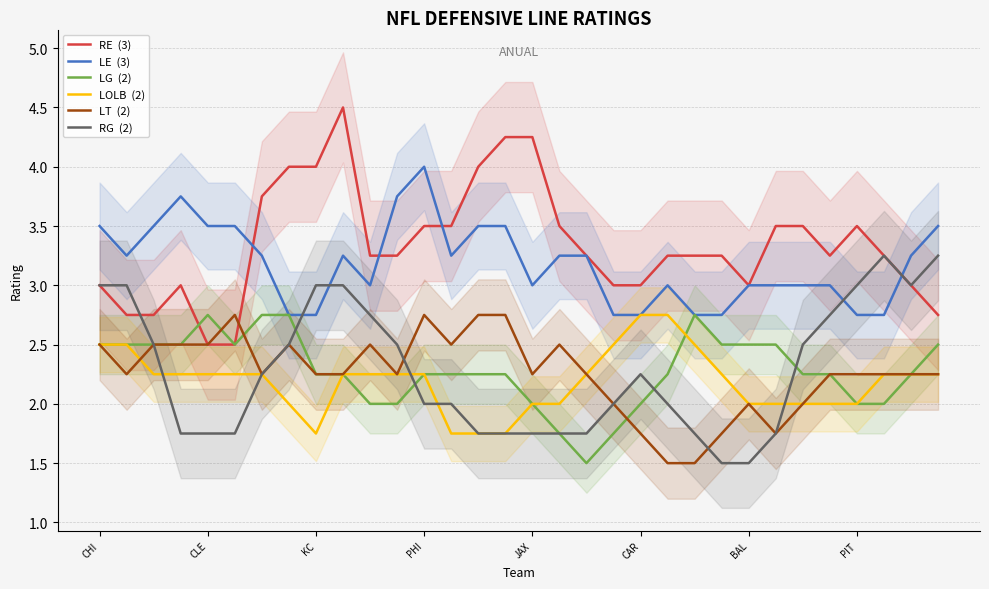

What is the difference between the LE values at 13 and 28?

0.5